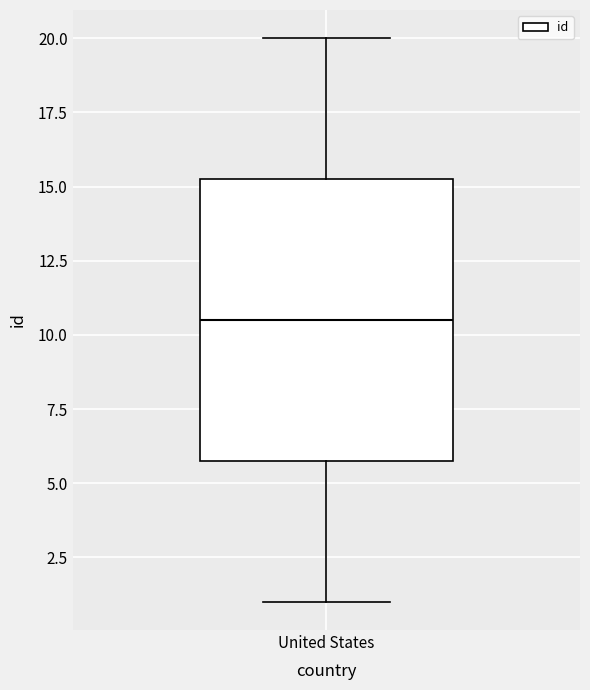

Where is the upper edge of the box for United States on the y-axis? The values are not printed on the chart, so give them approximately, as read against the axis.

15.5